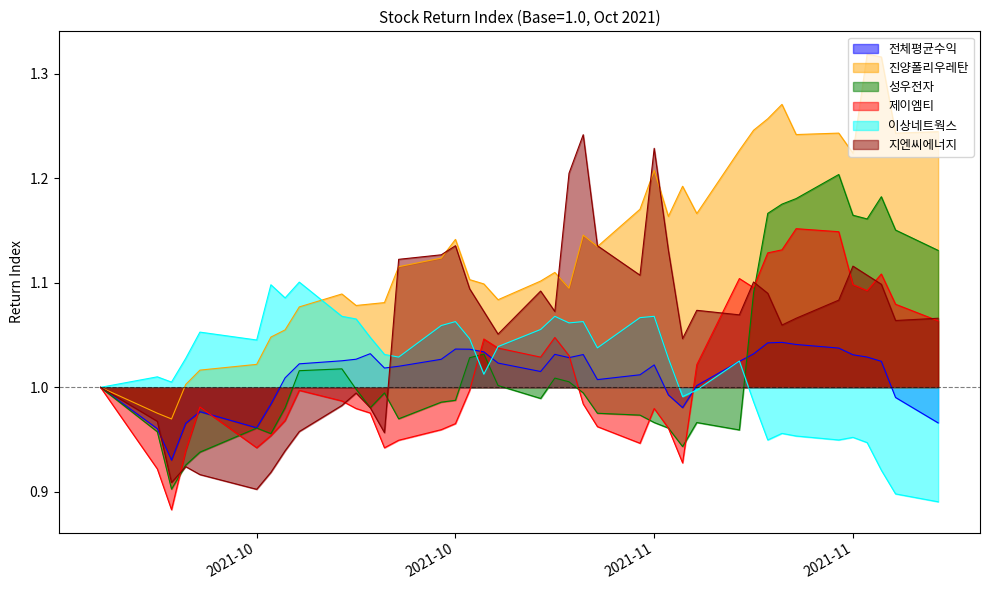

At which label is 이상네트웍스 closest to 0?

2021-11-29